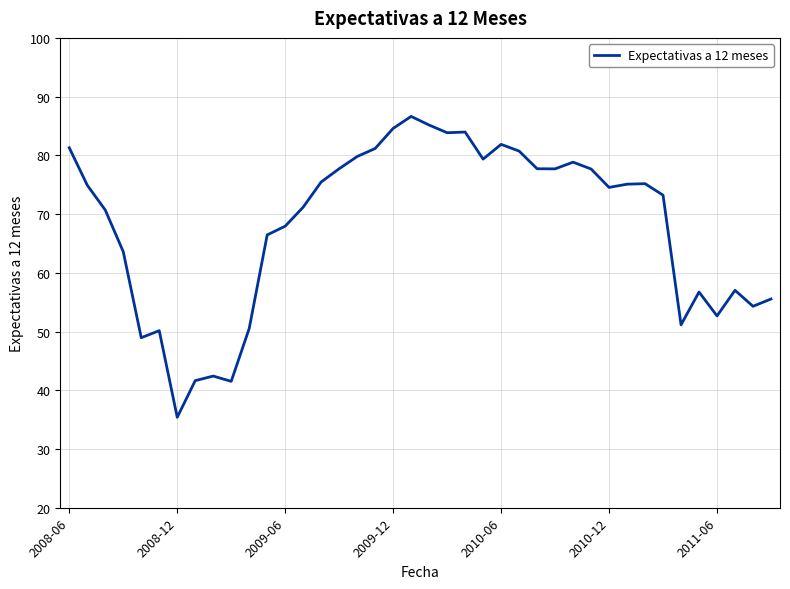

What is the greatest value displayed?

86.6